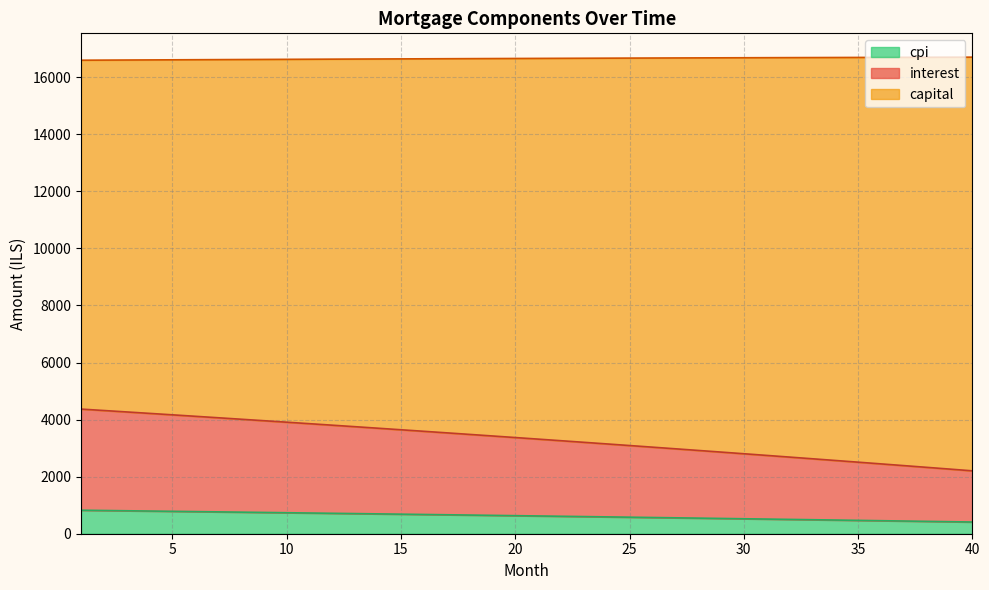

What are all the series names shown in the legend?

cpi, interest, capital